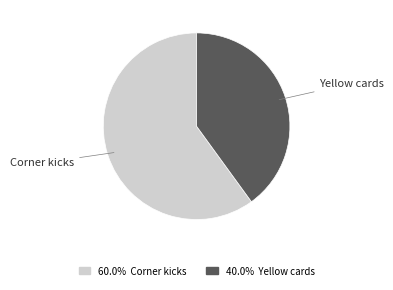

Which slice is the largest?

Corner kicks